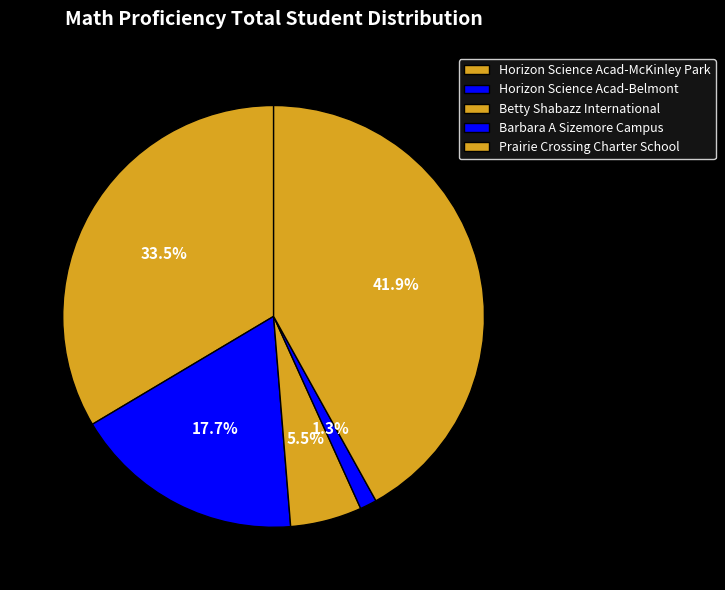

To the nearest percent, what is the difference between the Prairie Crossing Charter School and Horizon Science Acad-Belmont slice percentages?

24%